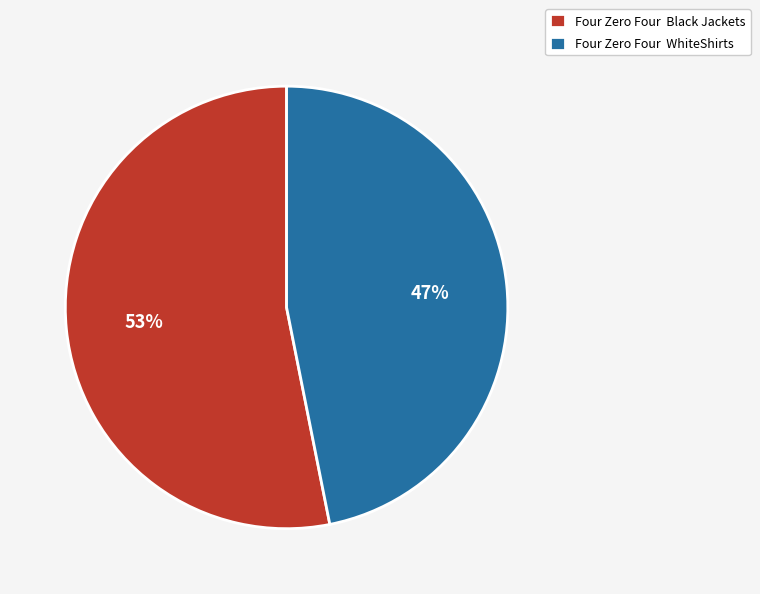

Approximately how many times larger is the value at Four Zero Four Black Jackets compared to Four Zero Four WhiteShirts?

1.1